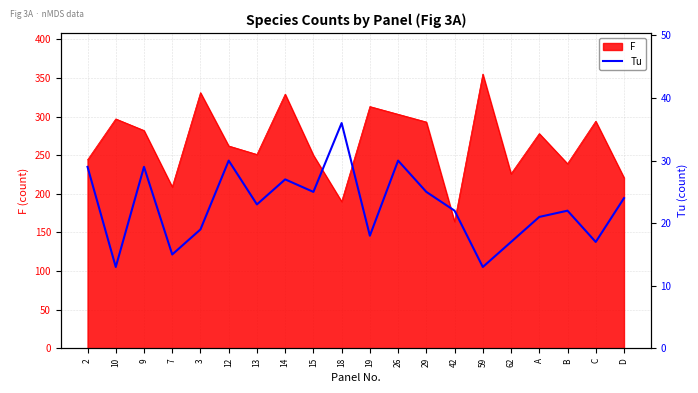

What is the minimum value for Tu?

13